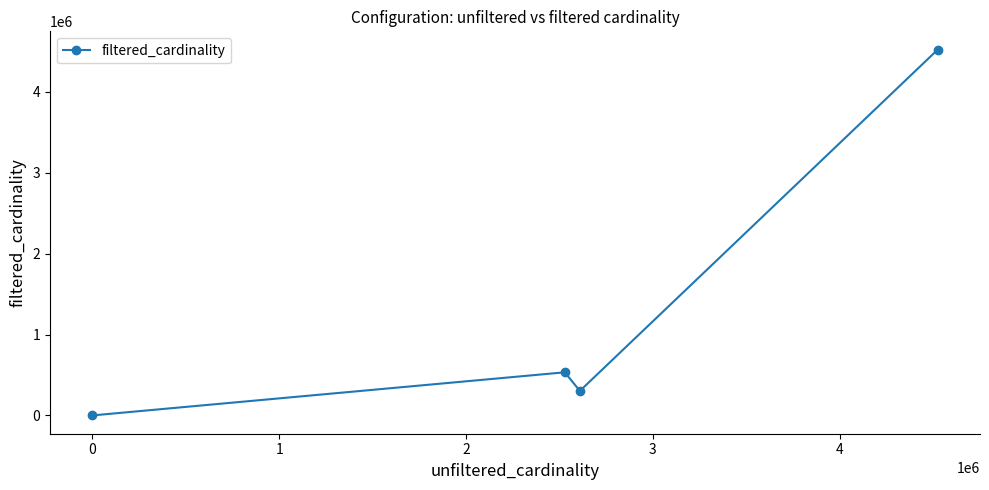

What is the average value?

1340143